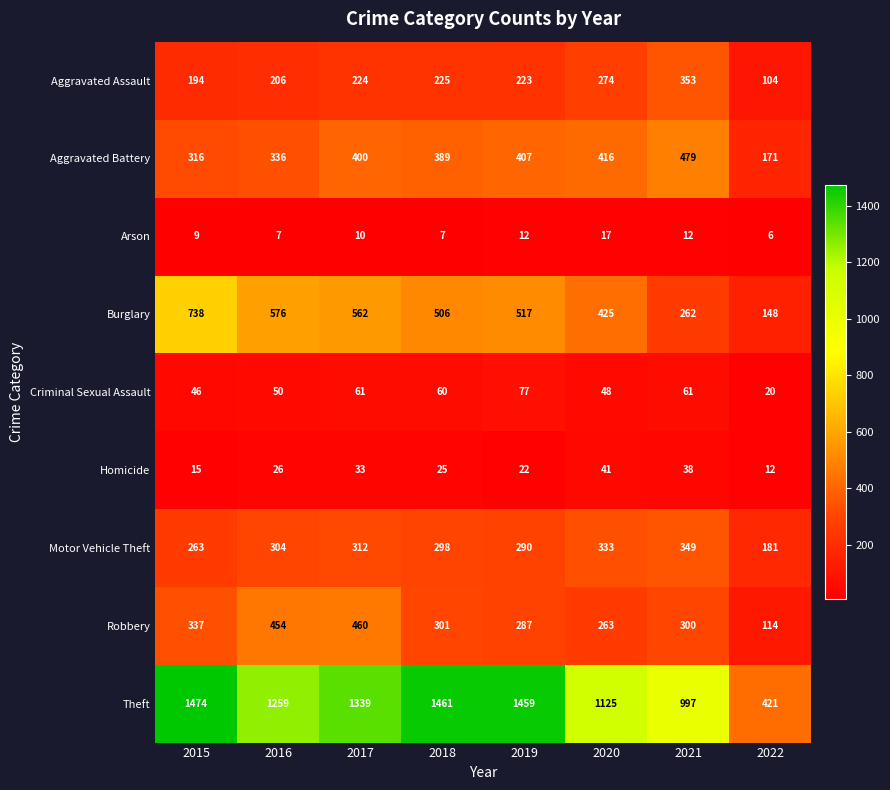

At 2016, list the series in order from largest to smallest.

Theft, Burglary, Robbery, Aggravated Battery, Motor Vehicle Theft, Aggravated Assault, Criminal Sexual Assault, Homicide, Arson